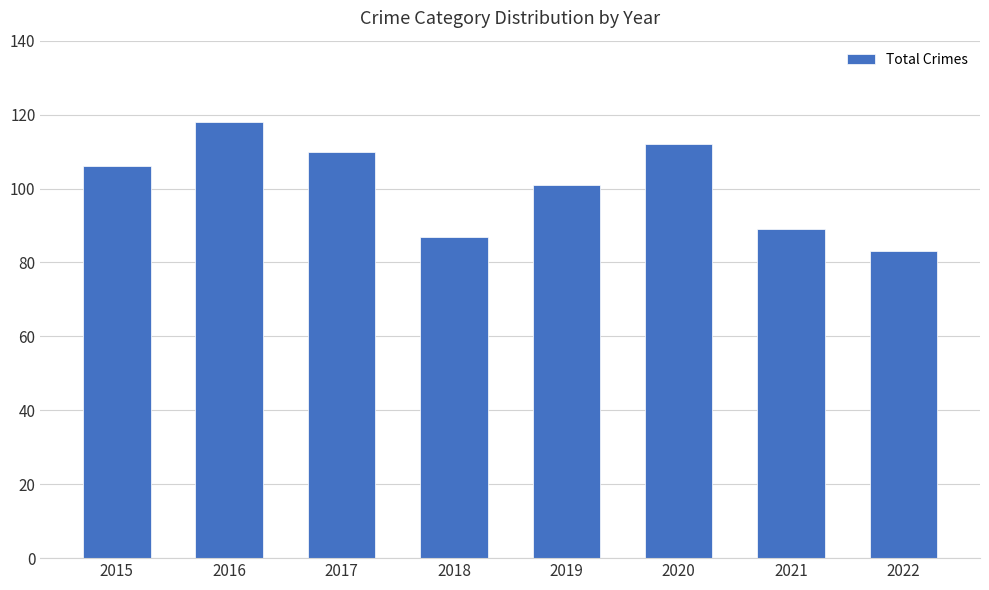

What is the difference between the second highest and second lowest values?

25